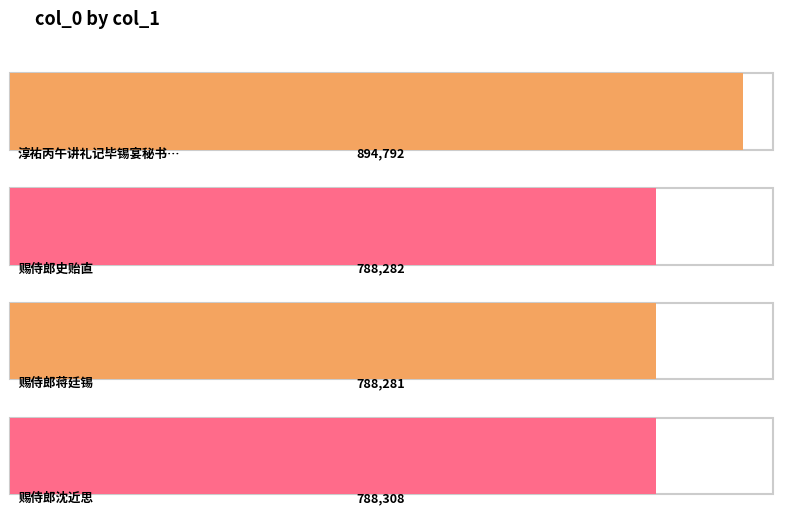

Where is the data nearest to the value 841536?

赐侍郎沈近思